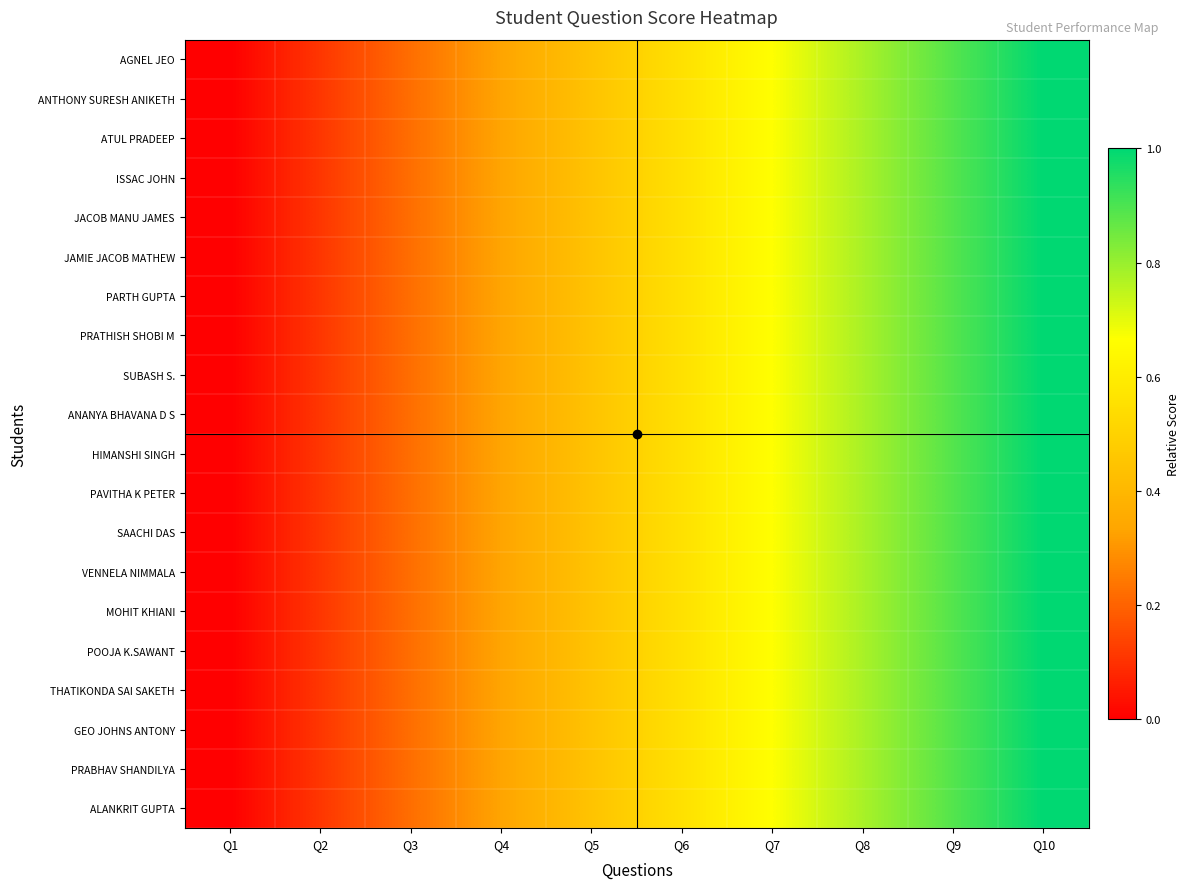

At how many categories does at least one series exceed 0?

9